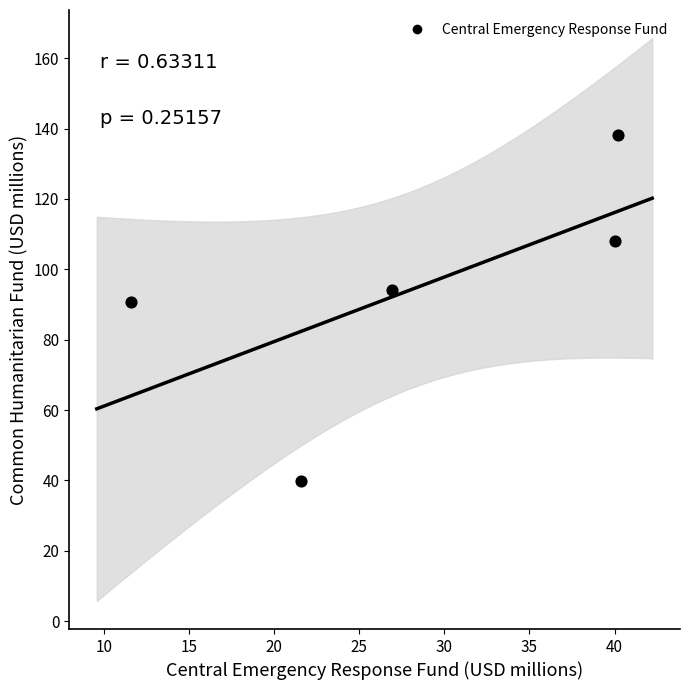

What is the range of Y values (max minus min)?

98.3